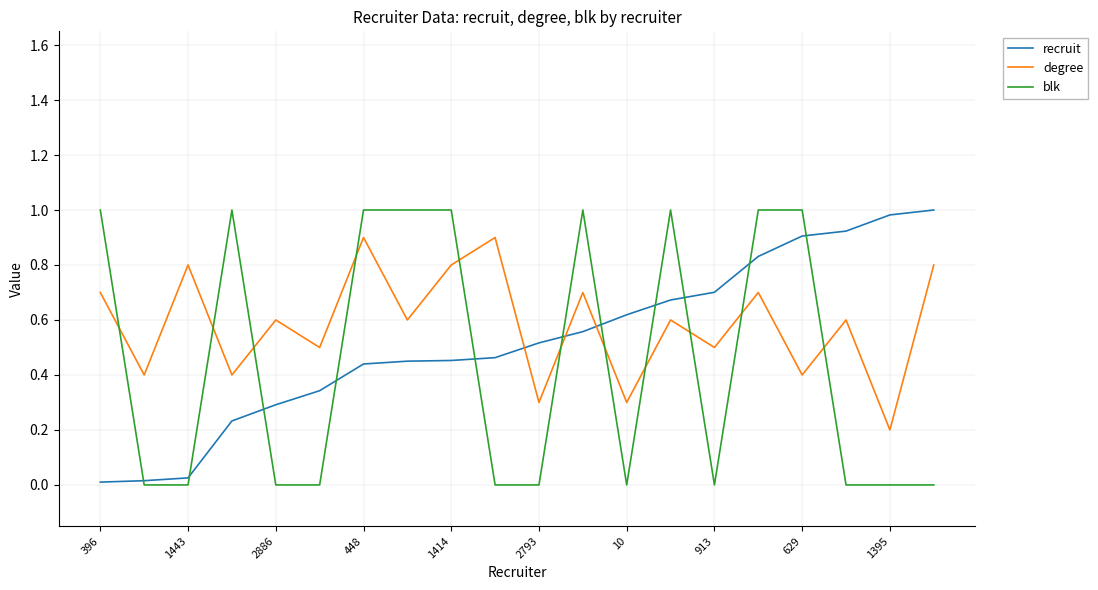

After their last crossing, which series has the higher values: blk or degree?

degree